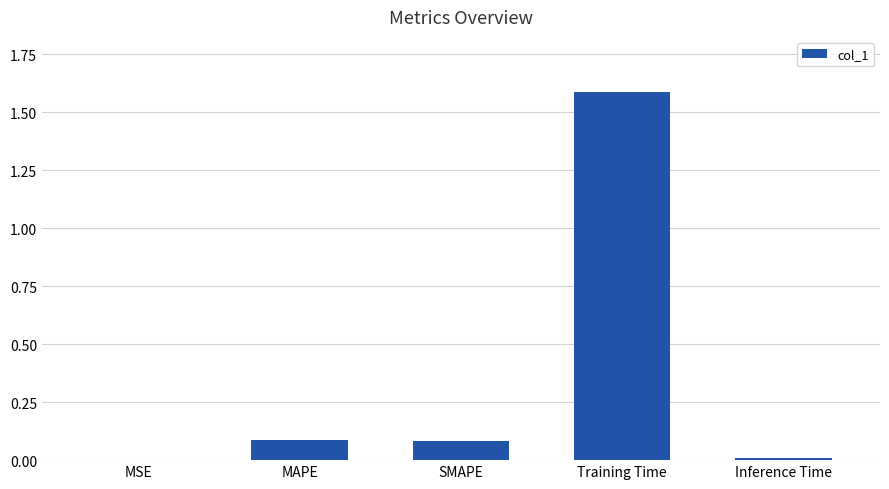

Read the value at Training Time.

1.6